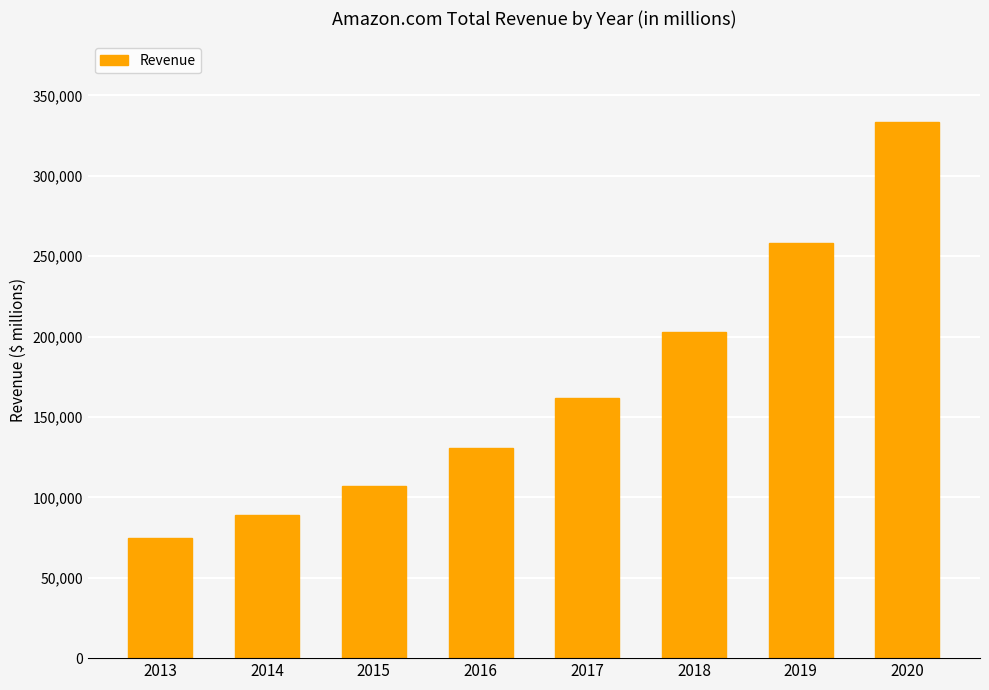

Reading left to right, transcribe all the data shown in this chart.

74452.0	88988.0	107006.0	130715.9	161764.0	202922.6	258225.8	333625.8